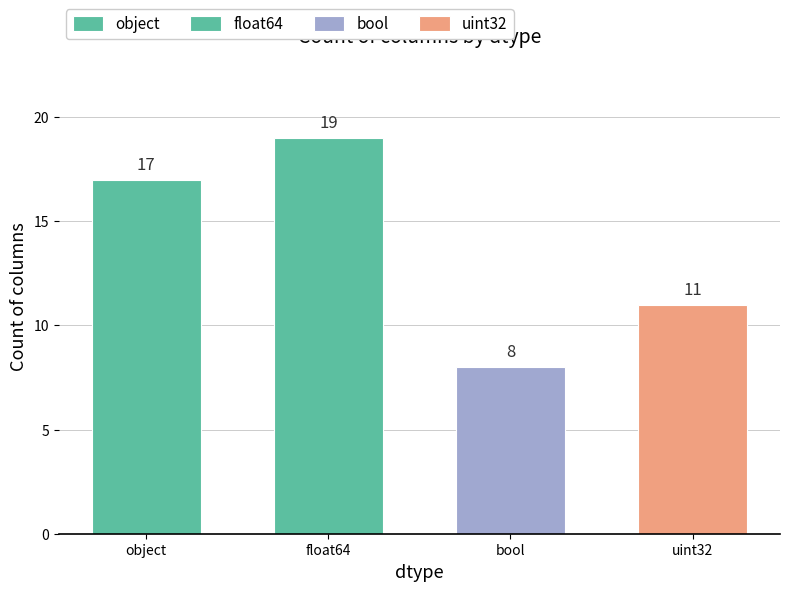

What is the difference between the maximum and second lowest values in the object series?

17